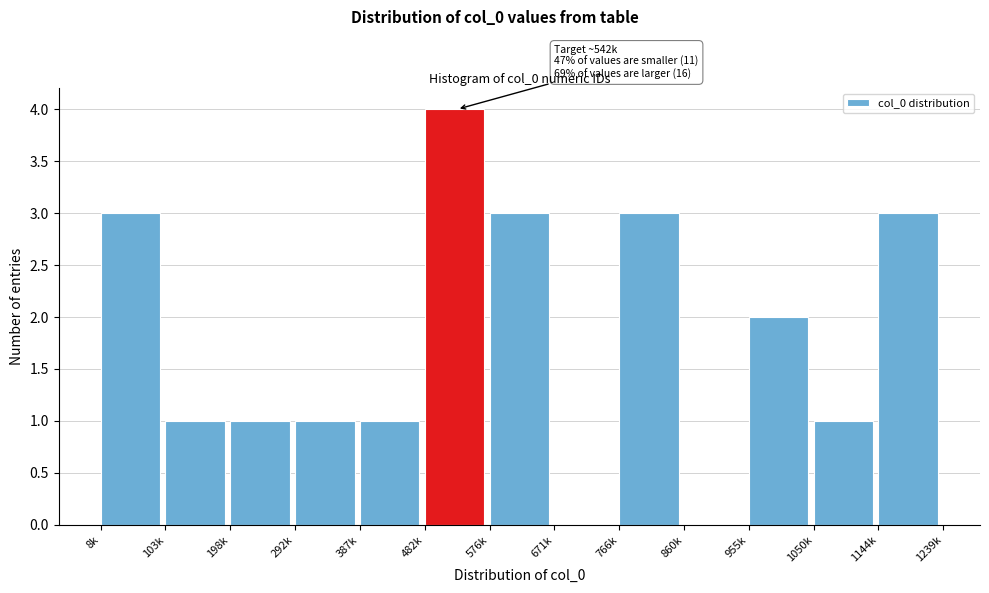

Reading left to right, list all the values displayed in this chart.

8k=3	103k=1	198k=1	292k=1	387k=1	482k=4	576k=3	671k=0	766k=3	860k=0	955k=2	1050k=1	1144k=3